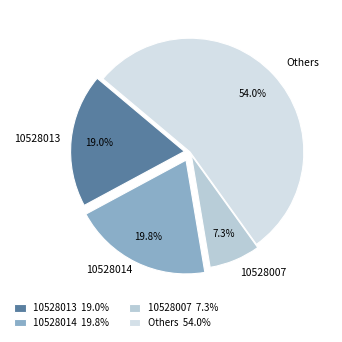

Between Others and 10528007, which is larger?

Others